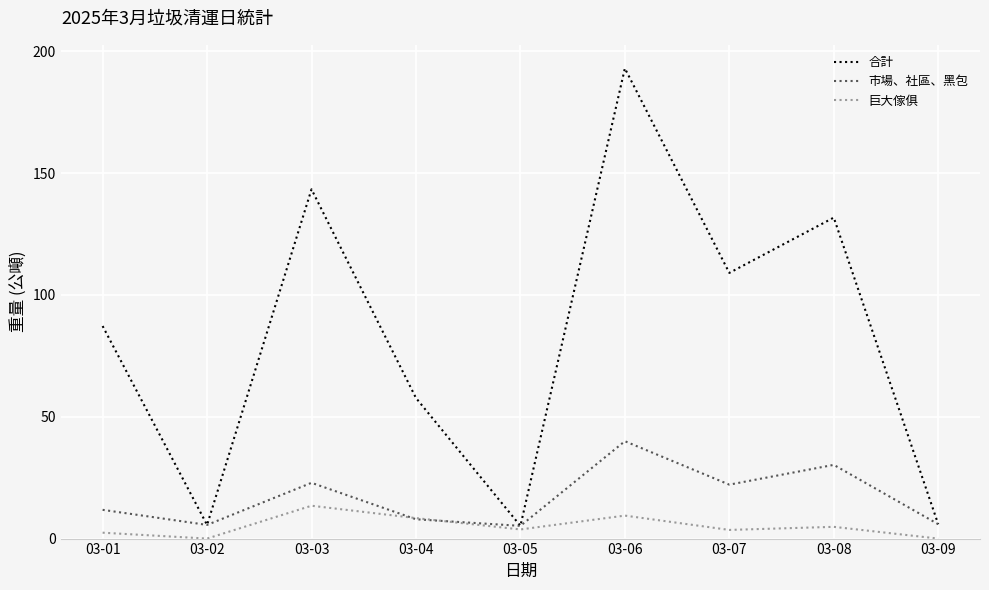

What is the maximum value for 合計?

193.0